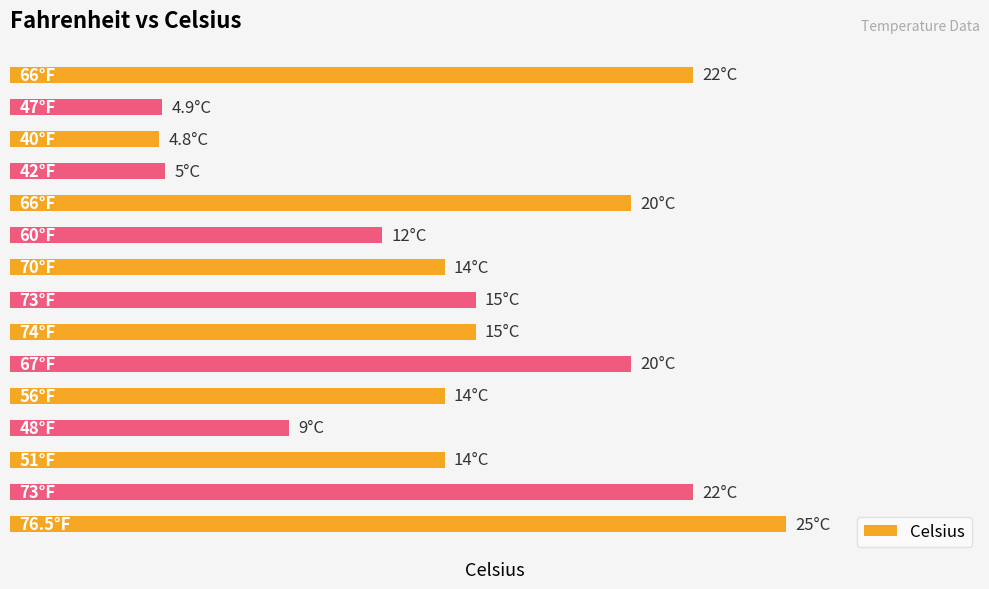

Does the chart contain stacked bars?

No